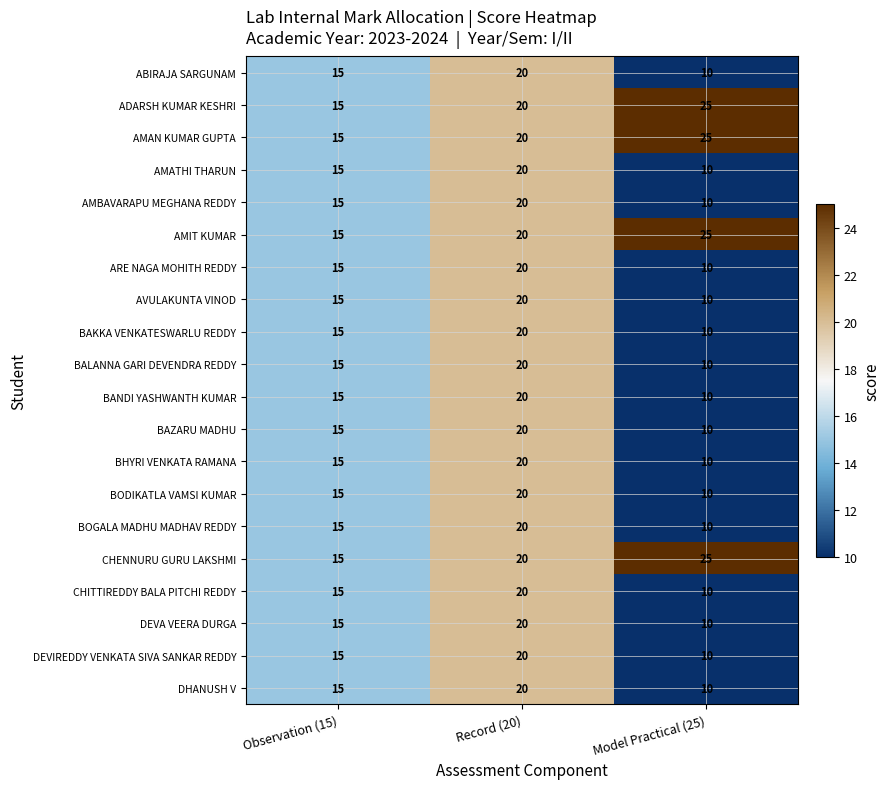

What is the total value across all series at Observation (15)?

300